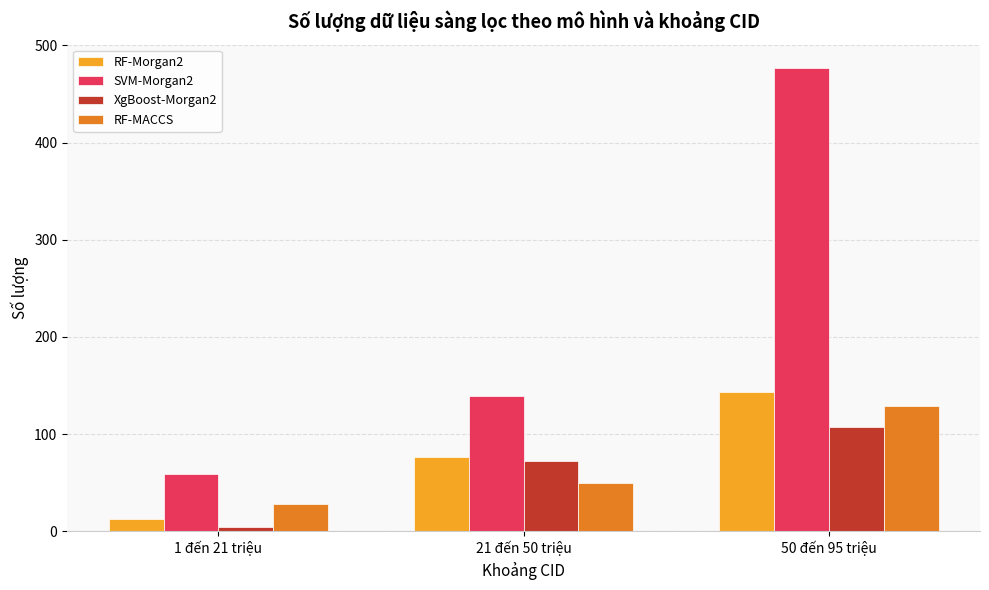

Rank the categories by RF-MACCS value from highest to lowest.

50 đến 95 triệu, 21 đến 50 triệu, 1 đến 21 triệu